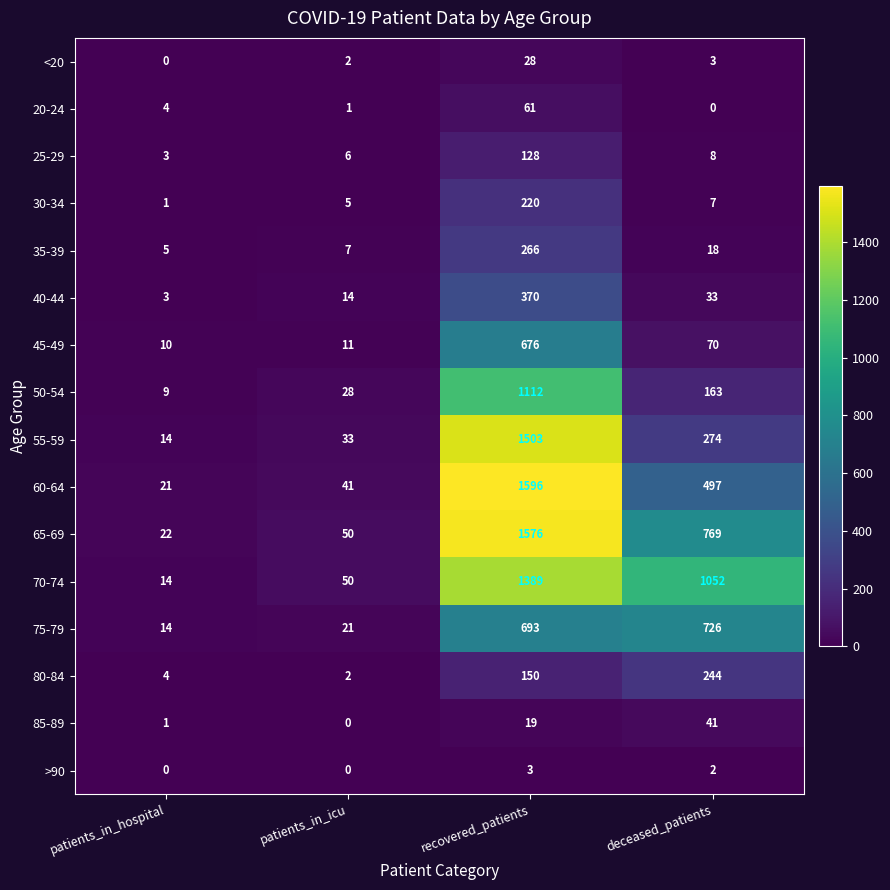

Count the number of data series in this chart.

16